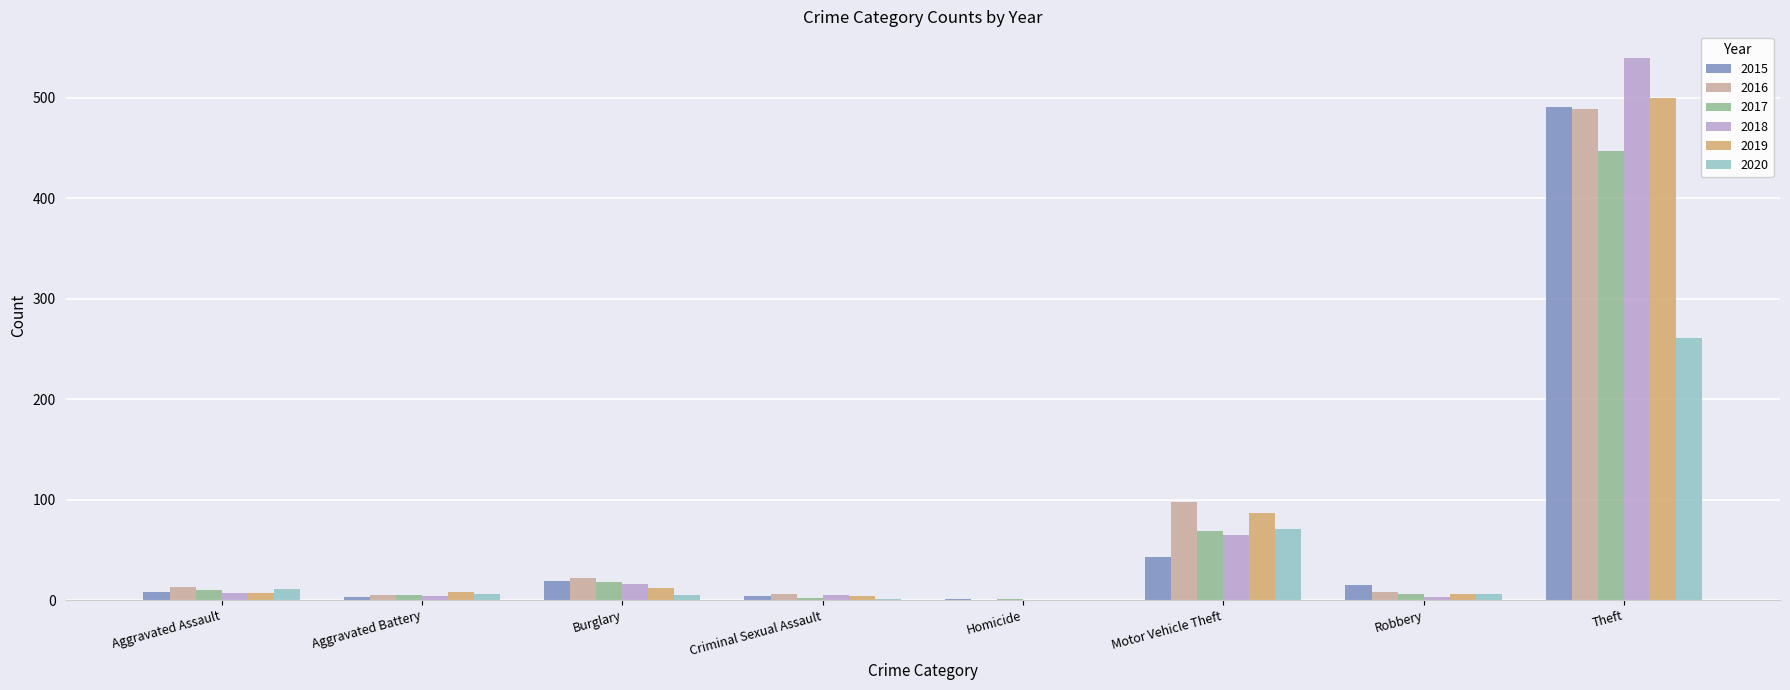

The 2017 series shows 69 at Motor Vehicle Theft. True or false?

True